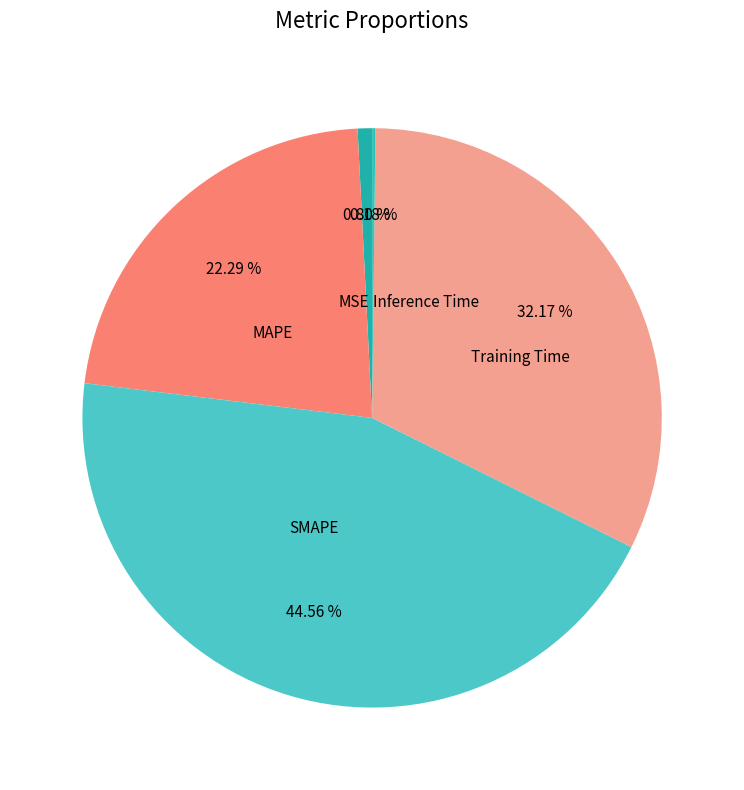

Does MAPE account for over 50% of the chart?

No